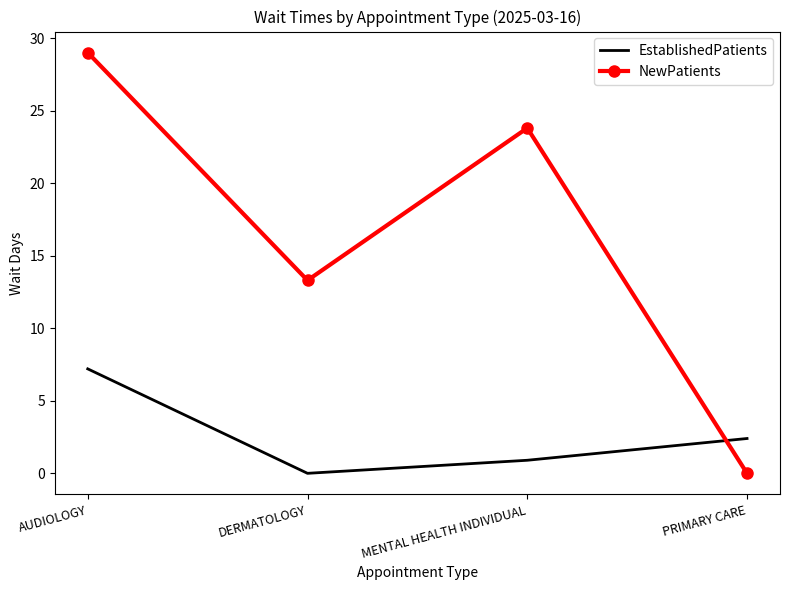

What is the difference between the maximum and minimum values in the EstablishedPatients series?

7.2